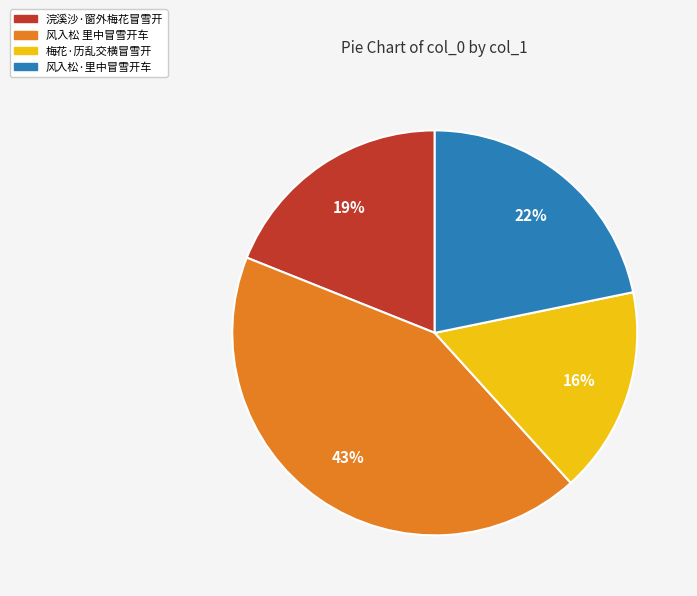

To the nearest percent, what percentage of the pie is 浣溪沙·窗外梅花冒雪开?

19%